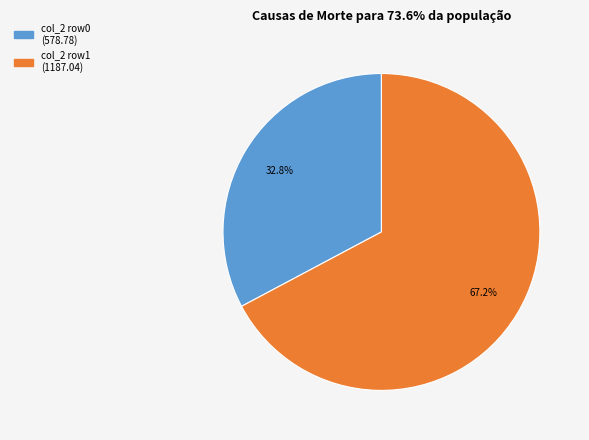

Does any single category account for the majority?

Yes